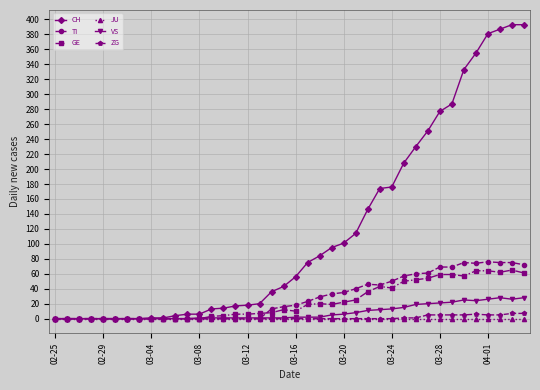

List the series in order of their peak value, lowest first.

JU, ZG, VS, GE, TI, CH